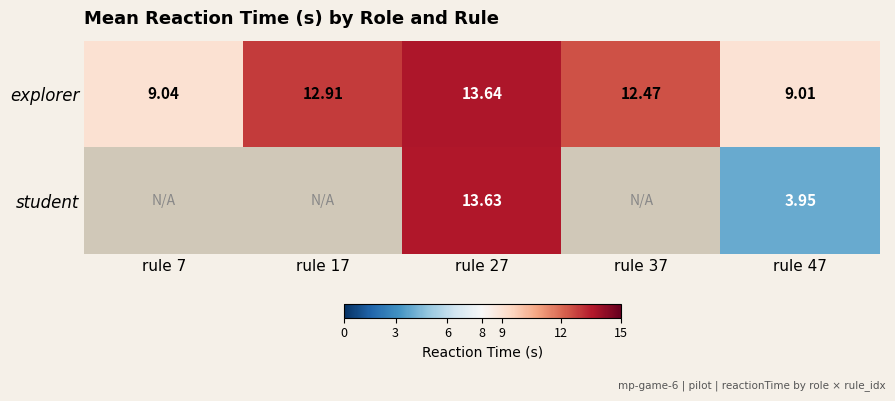

Is it true that explorer equals 16.3 at rule 37?

False